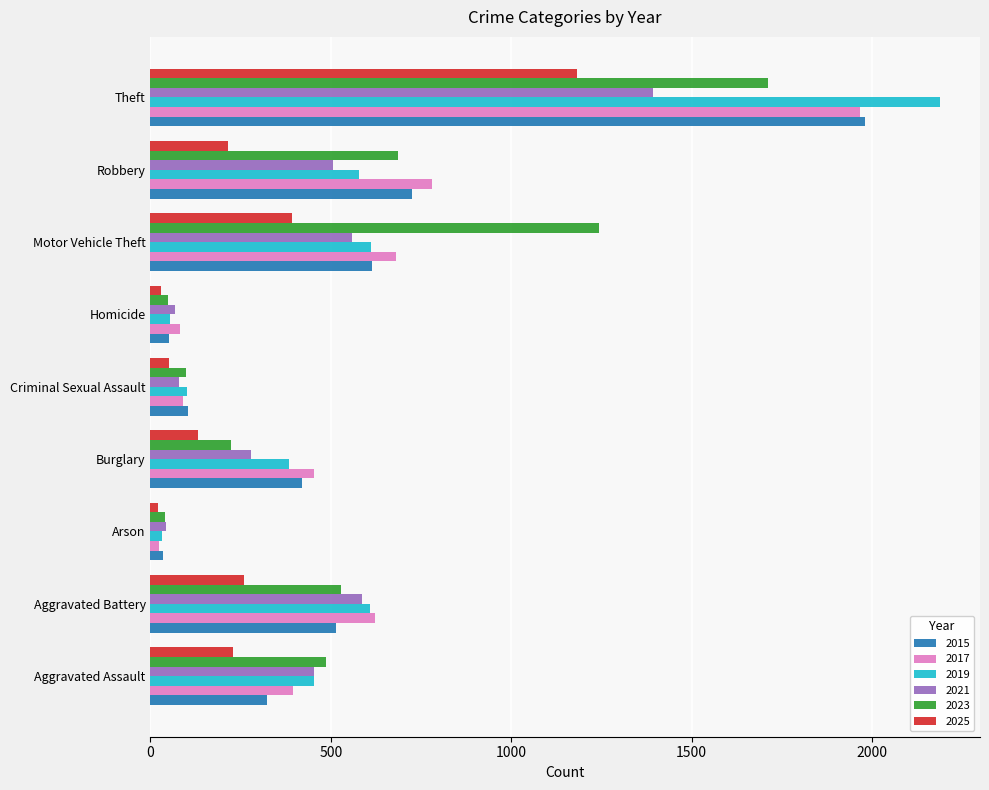

The 2019 series shows 102 at Criminal Sexual Assault. True or false?

True